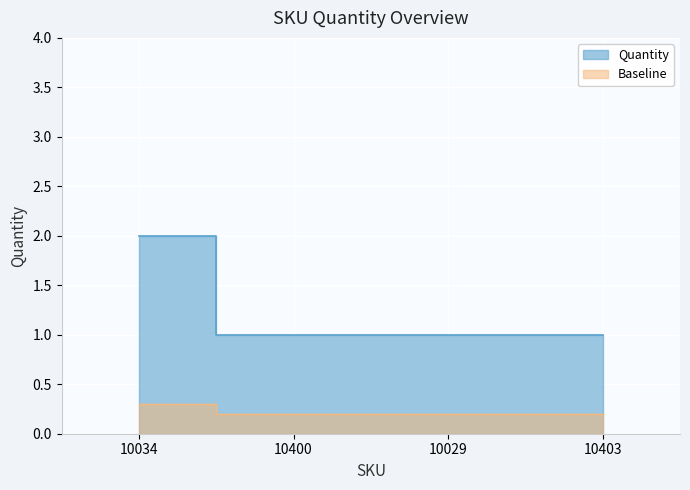

True or false: the data has more than 0 interior local peaks.

False